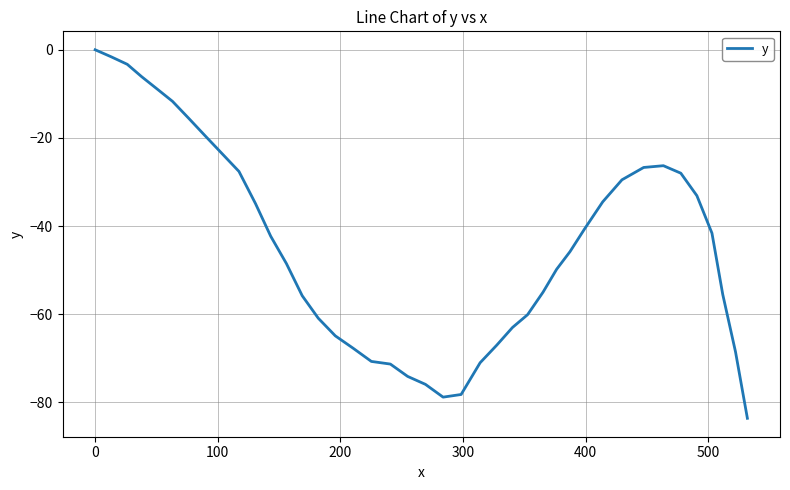

What is the difference between the maximum and minimum values?

83.6